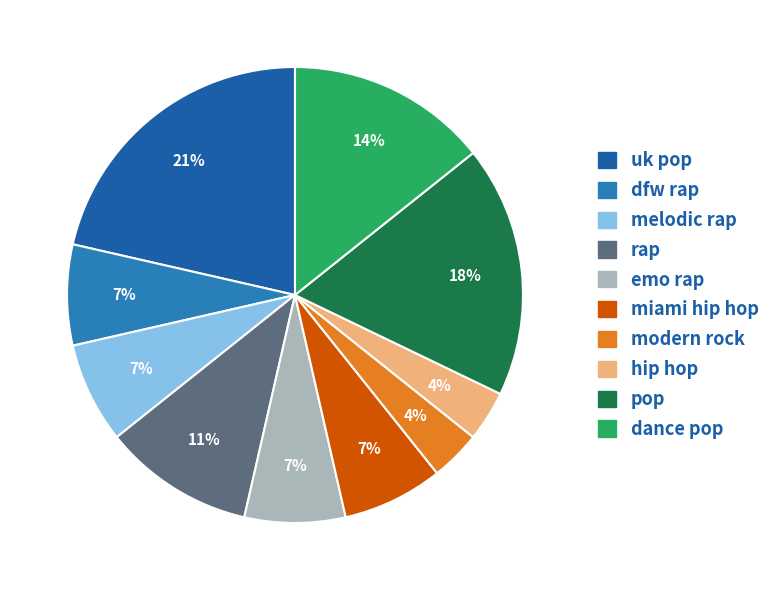

Count the number of slices in the pie.

10